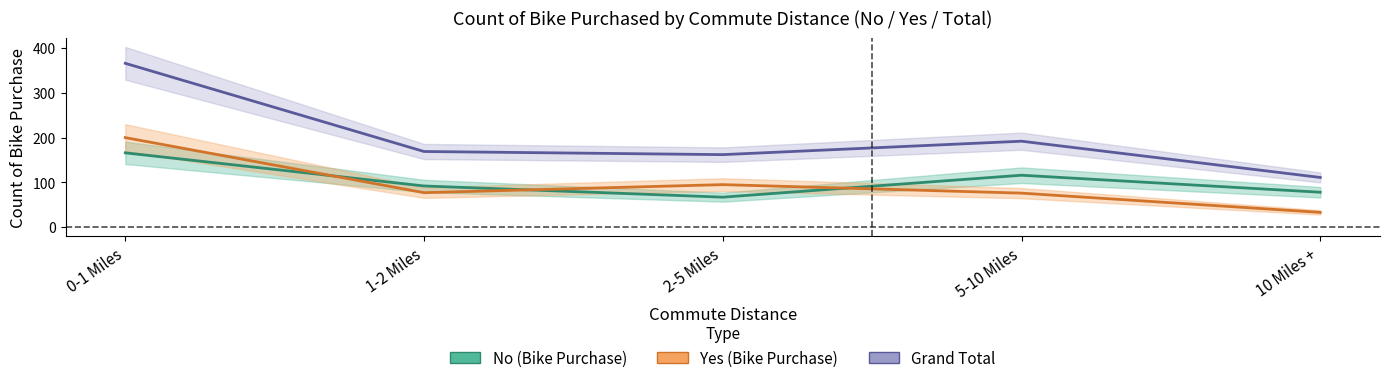

At which category does the chart reach its minimum across all series?

10 Miles +